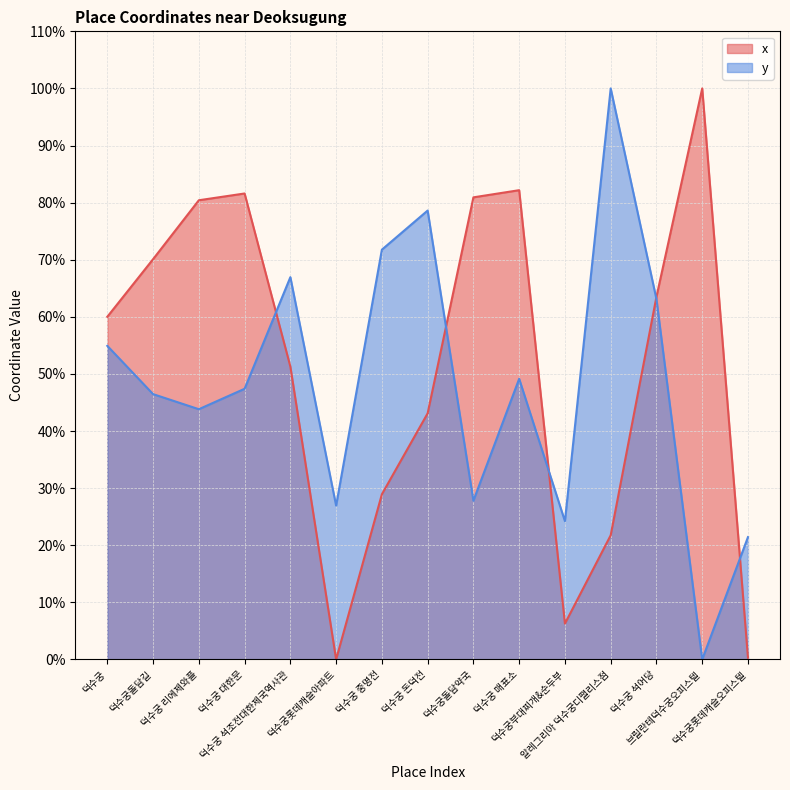

At which category does the chart reach its minimum across all series?

덕수궁롯데캐슬아파트